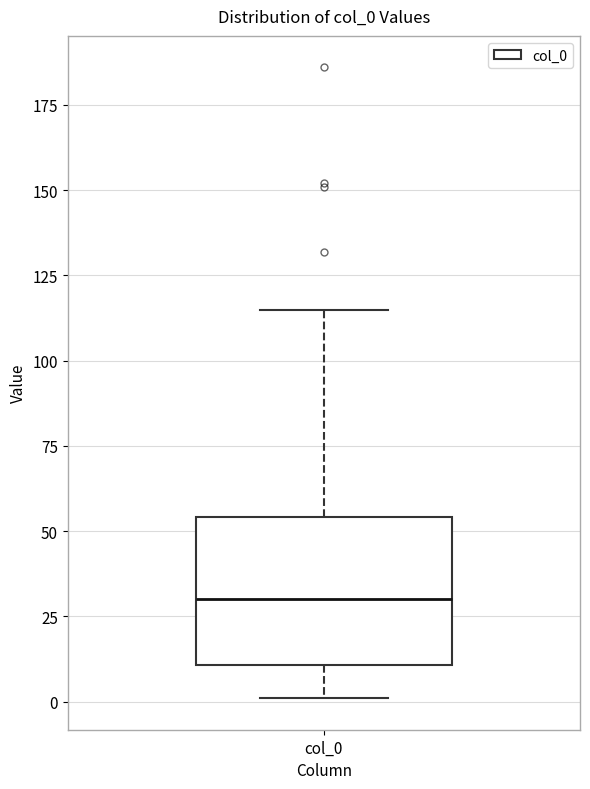

Transcribe this box plot: give where the median line is, the range the box spans, and where the two whiskers end, as read against the y-axis. The values are not printed on the chart, so give them approximately, as read against the axis.

median 30, box 10 to 55, whiskers 0 to 115